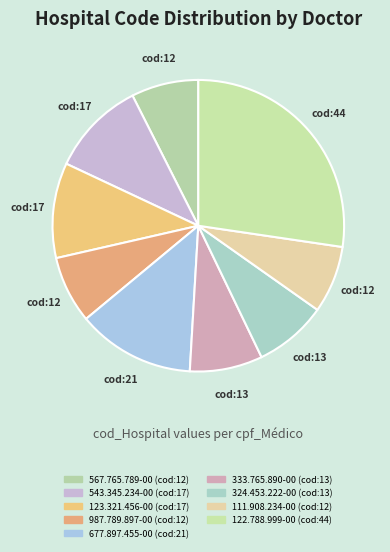

What is the ratio of the value at 333.765.890-00 to the value at 543.345.234-00?

0.8